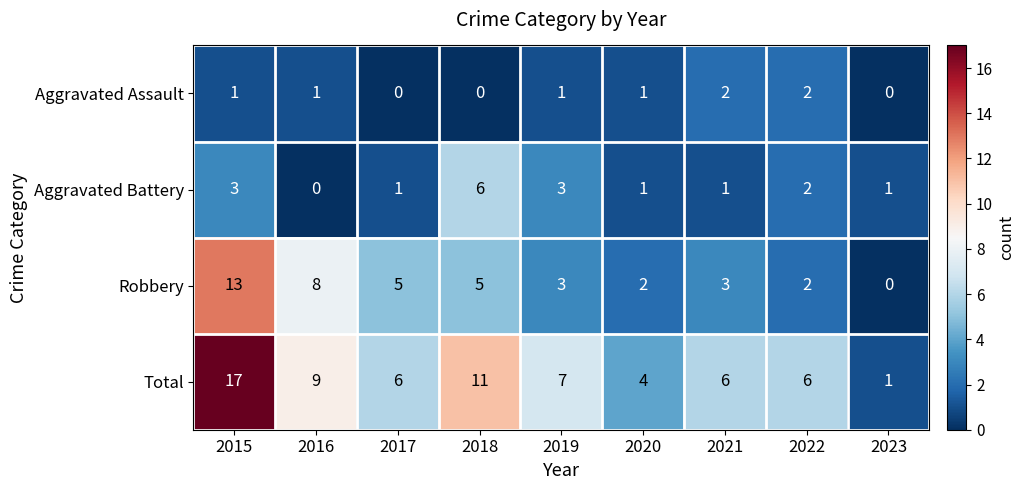

How many data points does each series have?

9